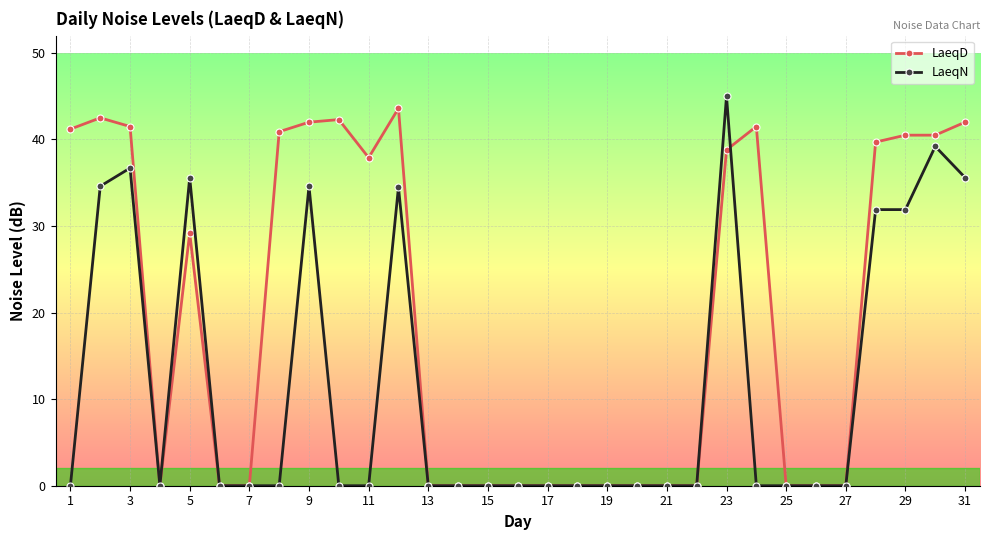

What is the maximum value for LaeqD?

43.6